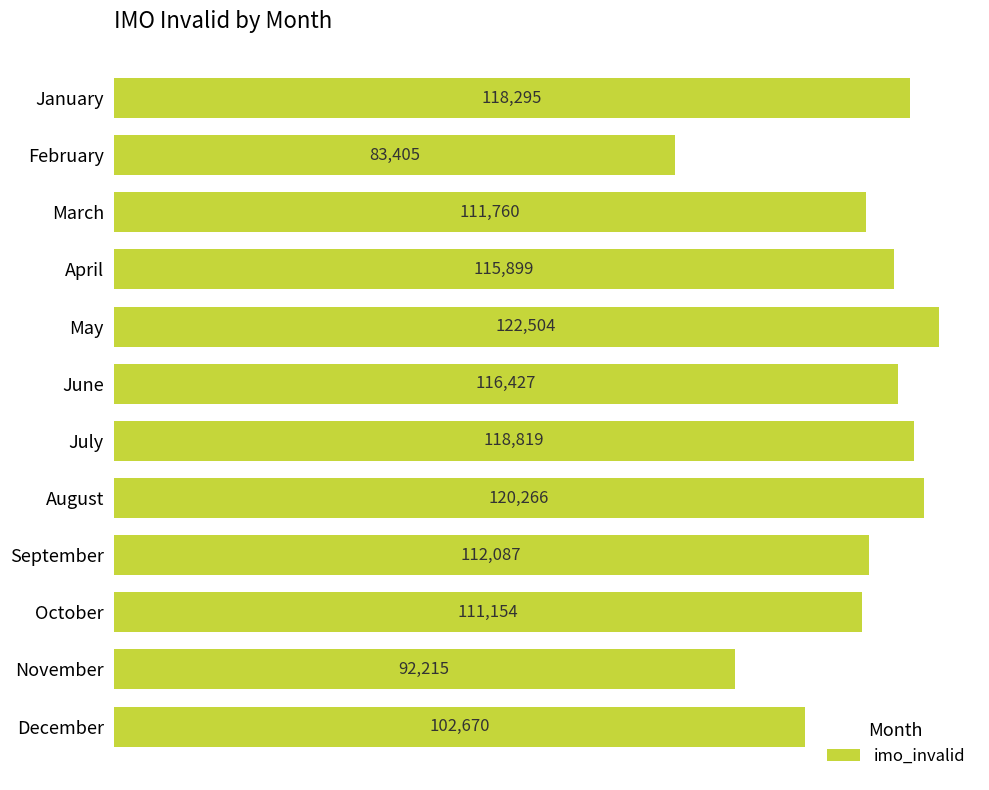

Read the value at October.

111154